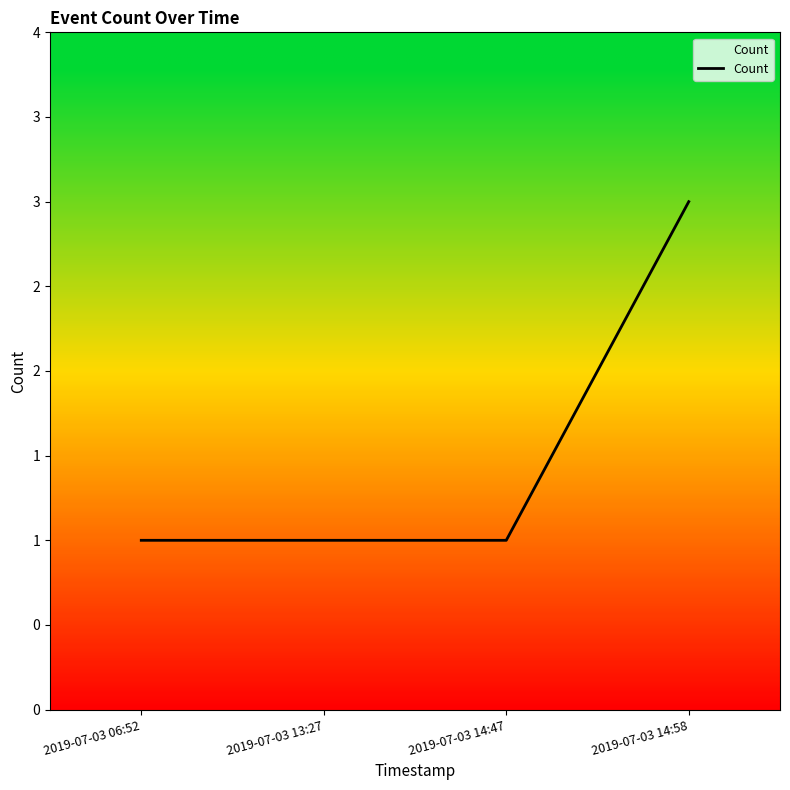

Where is the data nearest to the value 2?

2019-07-03 06:52